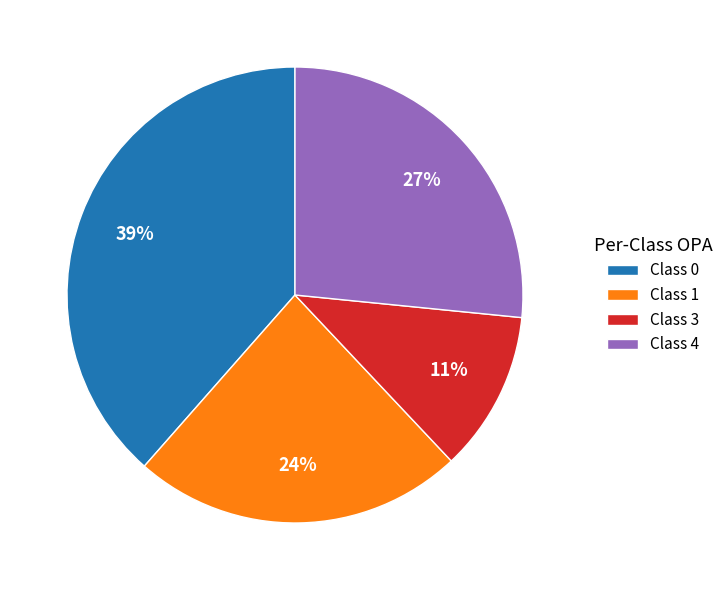

To the nearest percent, what percentage of the pie is Class 4?

27%